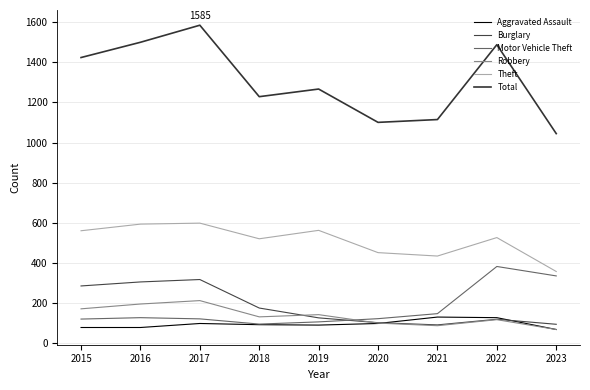

What is the sum of the Robbery values at 2023 and 2017?

282